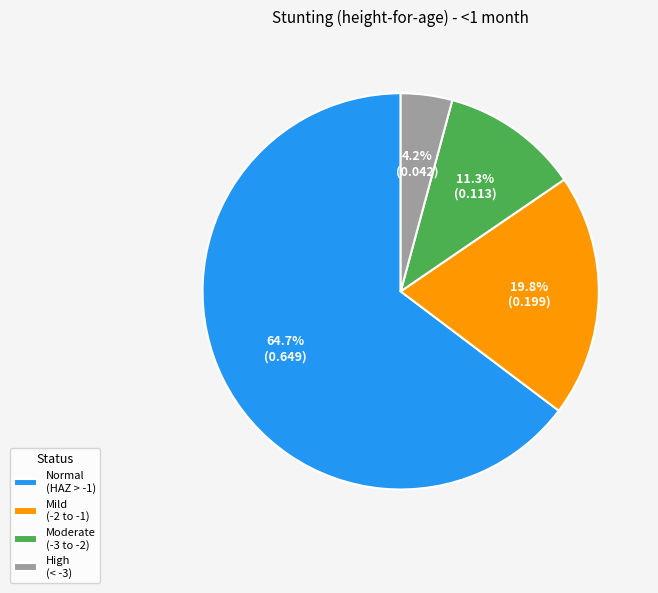

Does any single category account for the majority?

Yes